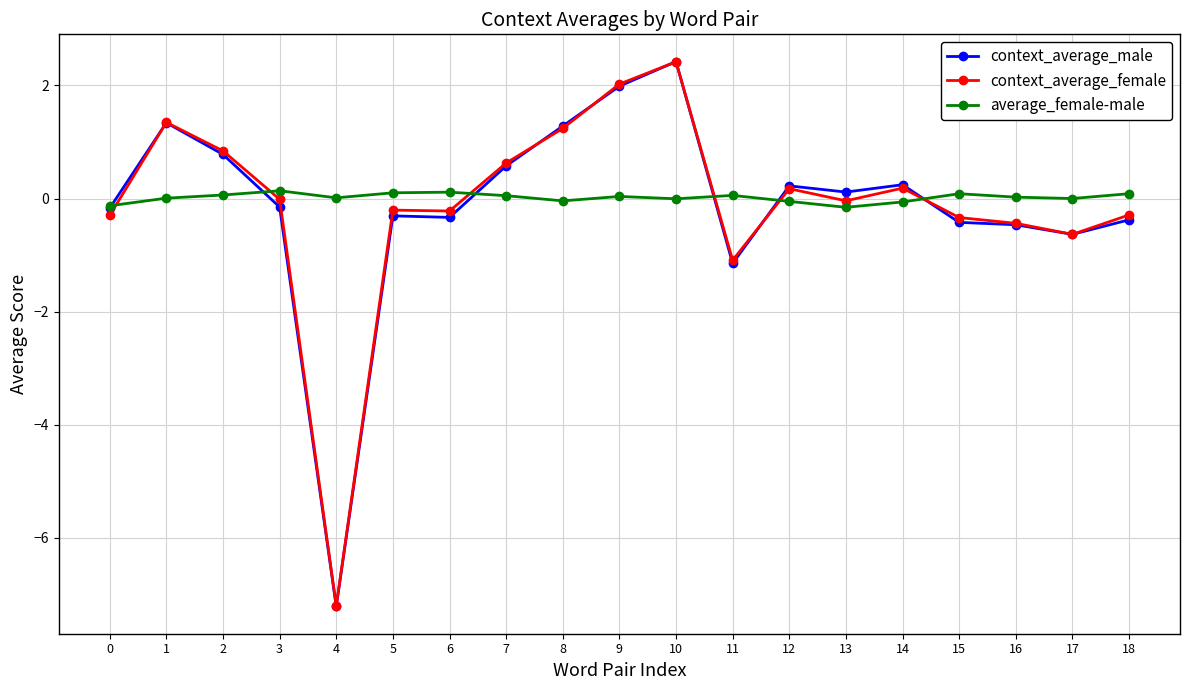

At which category does context_average_female reach its first local valley?

4